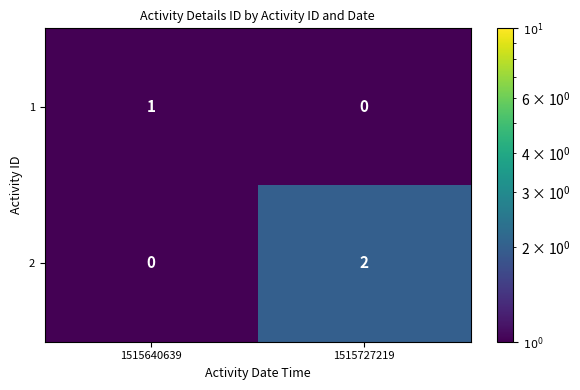

At which label does 1 reach its peak?

1515640639